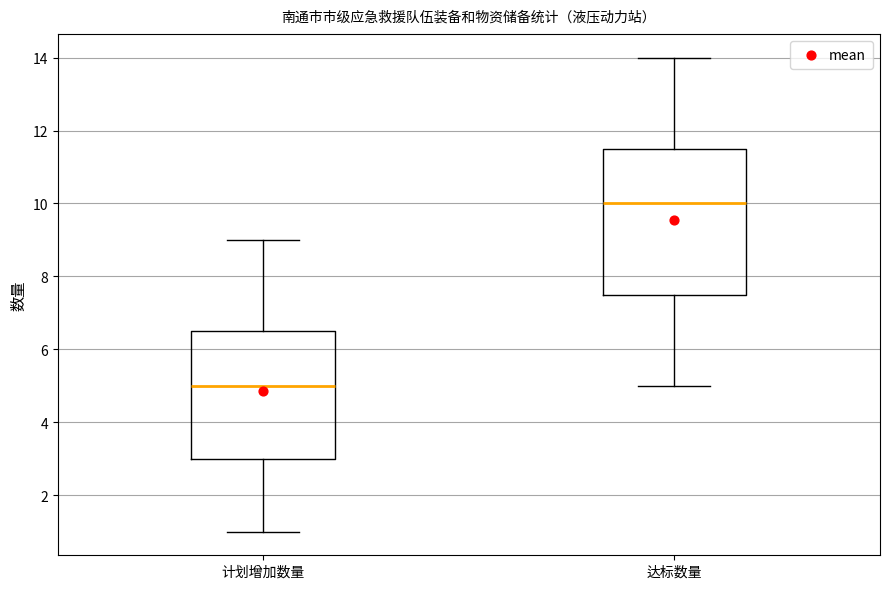

Comparing the boxes themselves (not the whiskers), which one is the tallest?

达标数量